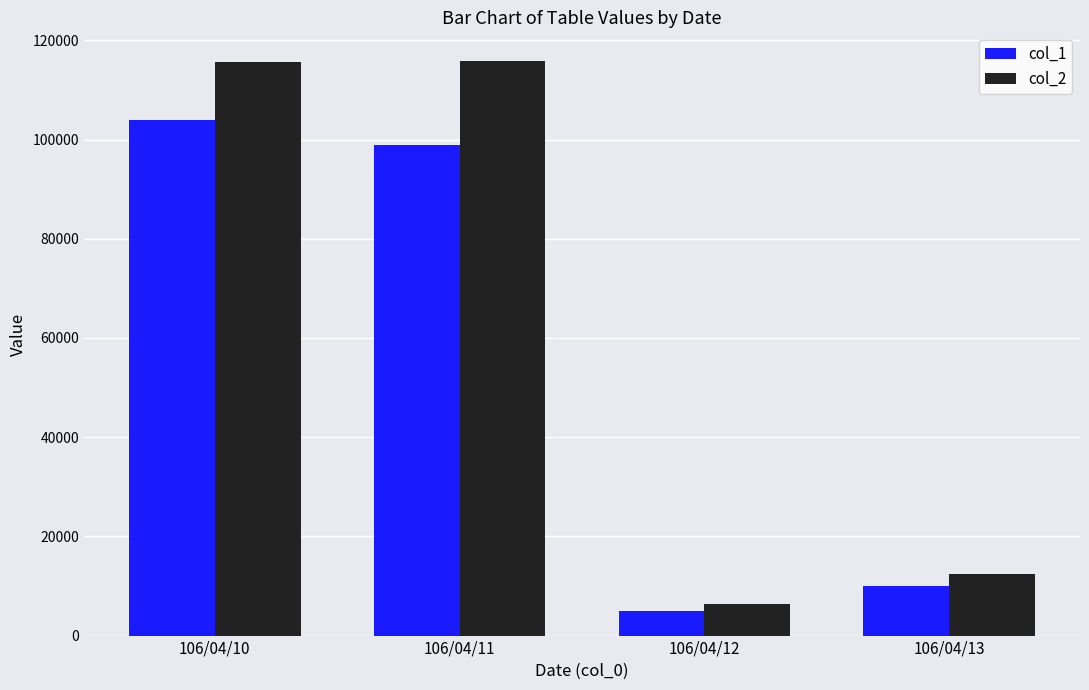

What is the value of the col_2 bar at the 4th from the left?

12400